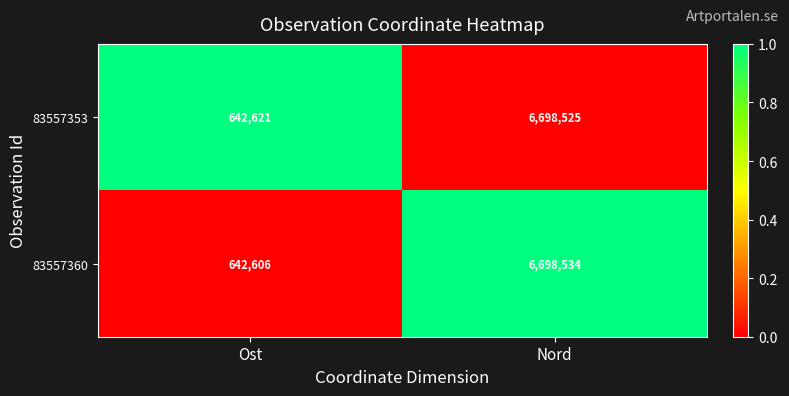

What is the difference between the highest and lowest values at Nord?

9